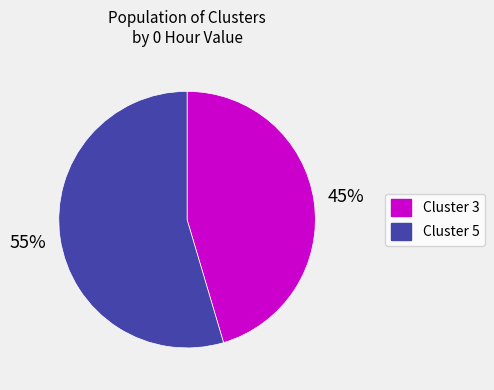

True or false: Cluster 5 accounts for 60% of the total.

False